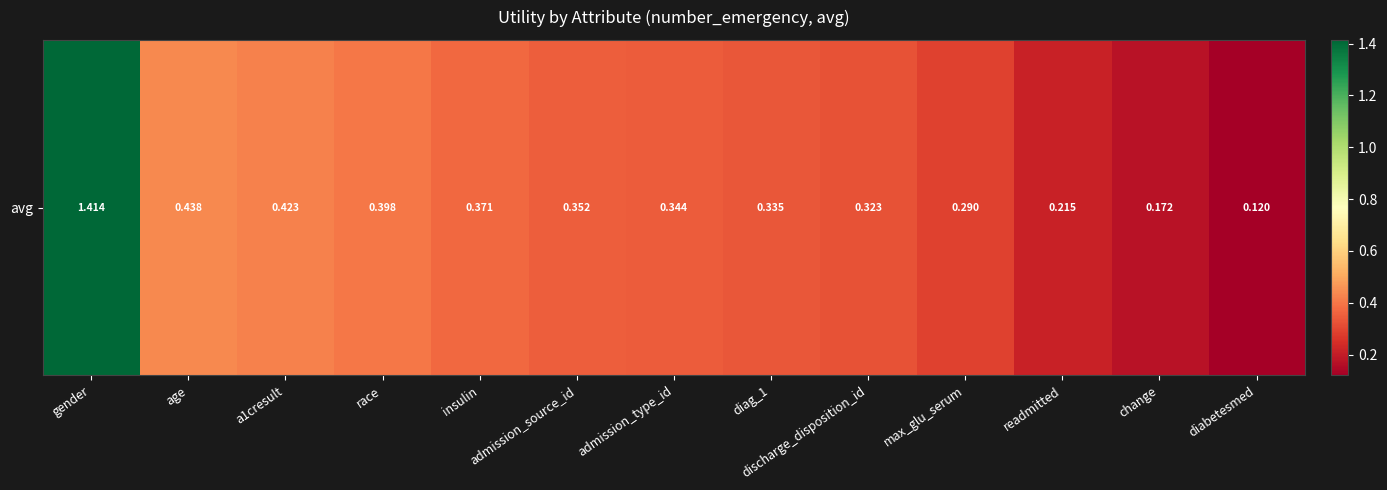

True or false: the data shows 1.4 at gender.

True